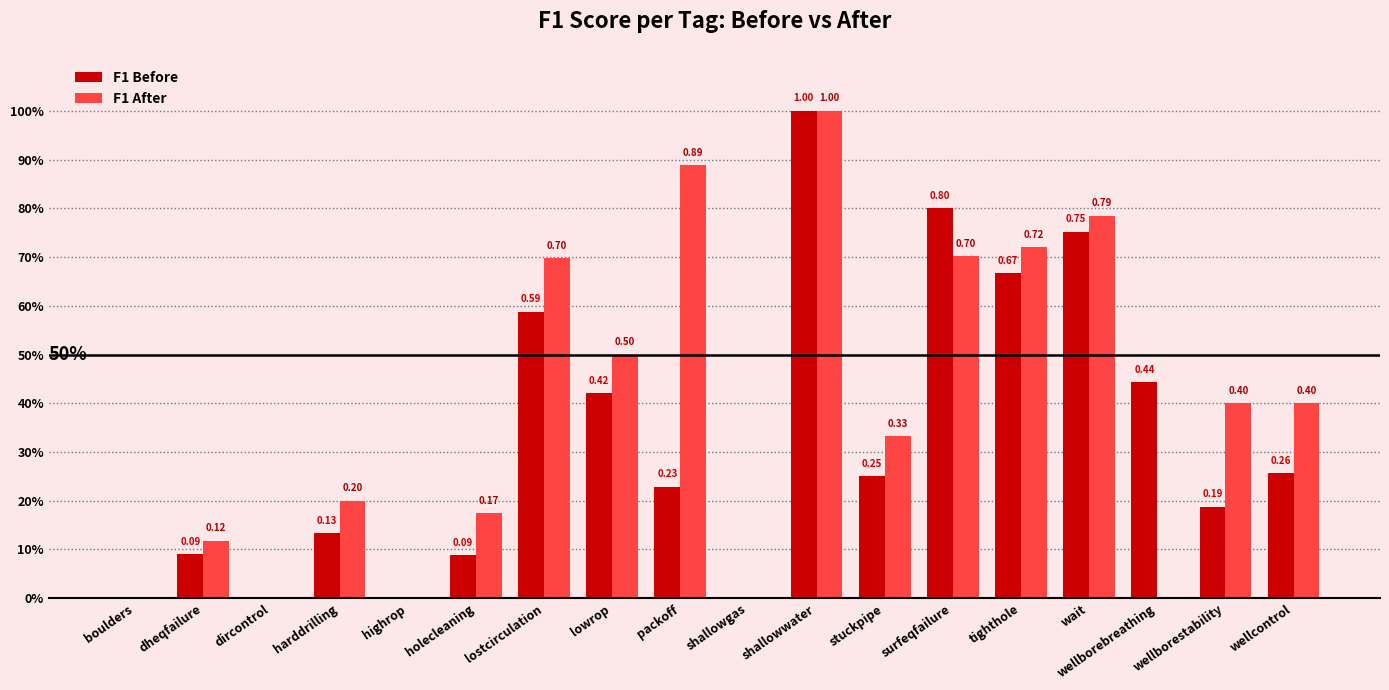

What is the average value of the F1 Before series?

0.3